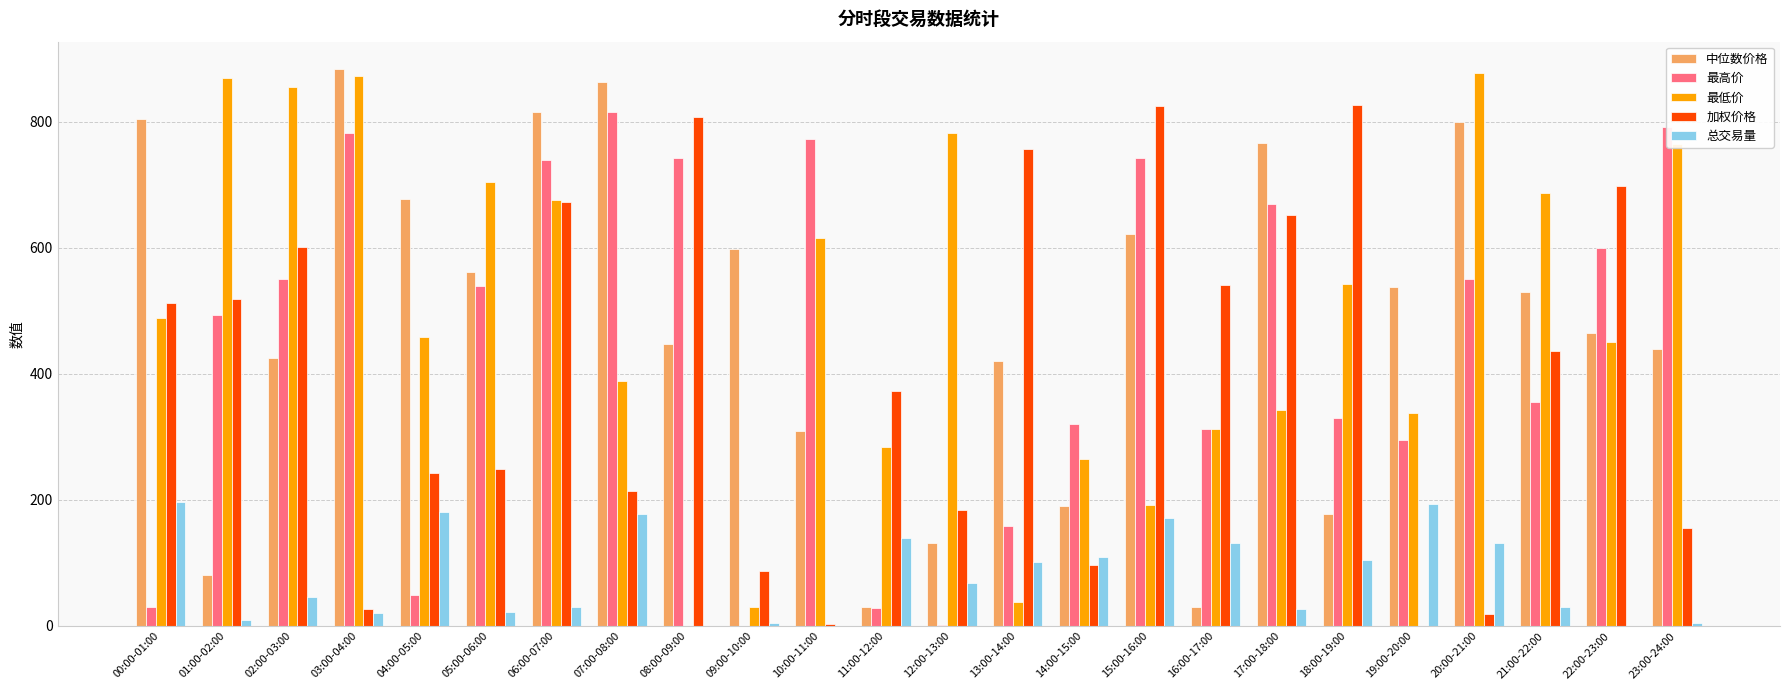

What is the sum of all 中位数价格 values?

11605.3